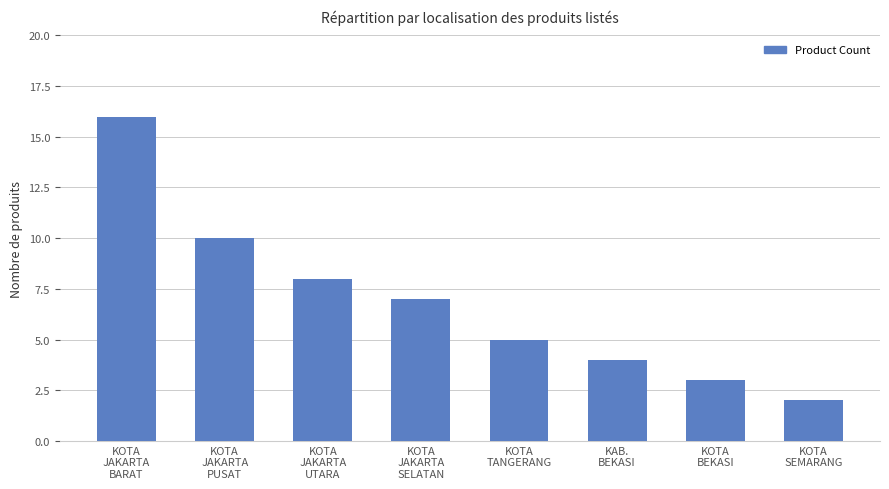

Reading right to left, list all the values displayed in this chart.

KOTA
SEMARANG=2	KOTA
BEKASI=3	KAB.
BEKASI=4	KOTA
TANGERANG=5	KOTA
JAKARTA
SELATAN=7	KOTA
JAKARTA
UTARA=8	KOTA
JAKARTA
PUSAT=10	KOTA
JAKARTA
BARAT=16